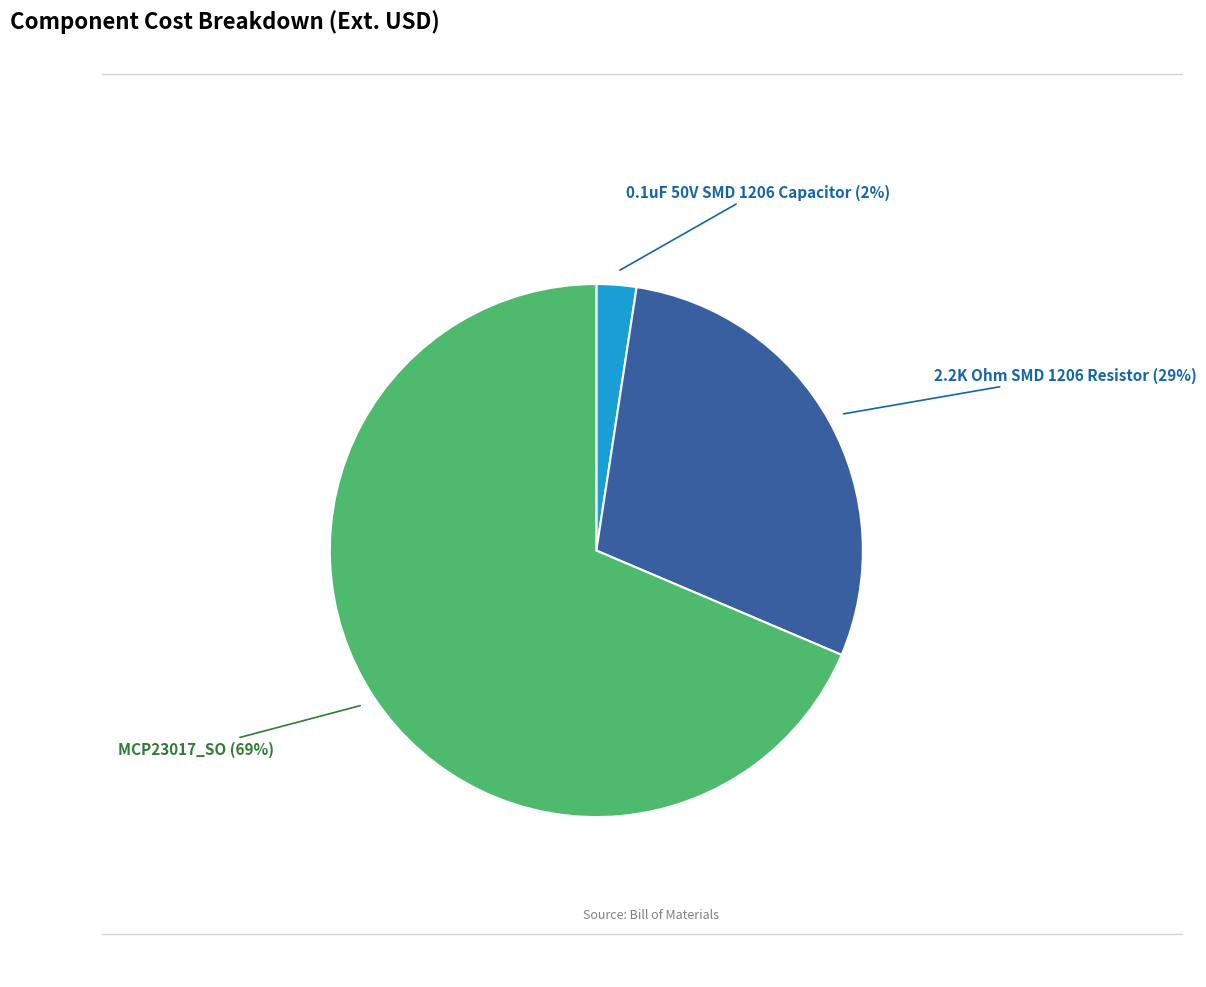

Which has a higher value, MCP23017_SO or 2.2K Ohm SMD 1206 Resistor?

MCP23017_SO